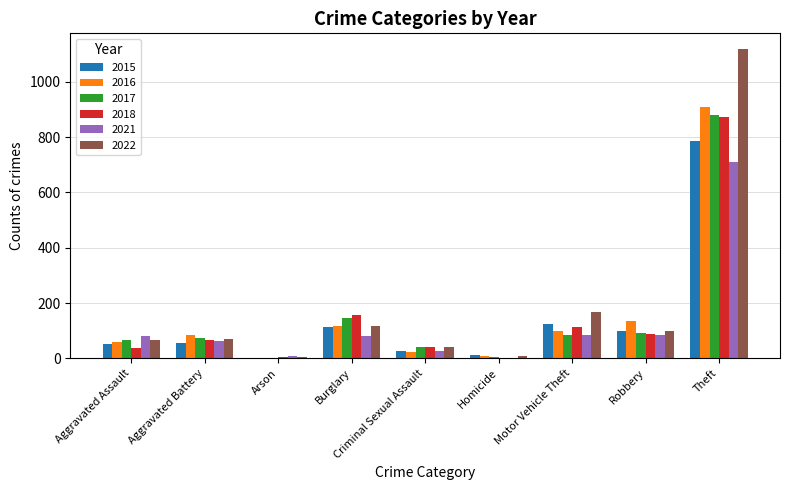

Is the value of 2016 at Aggravated Battery greater than the value of 2015 at Aggravated Assault?

Yes